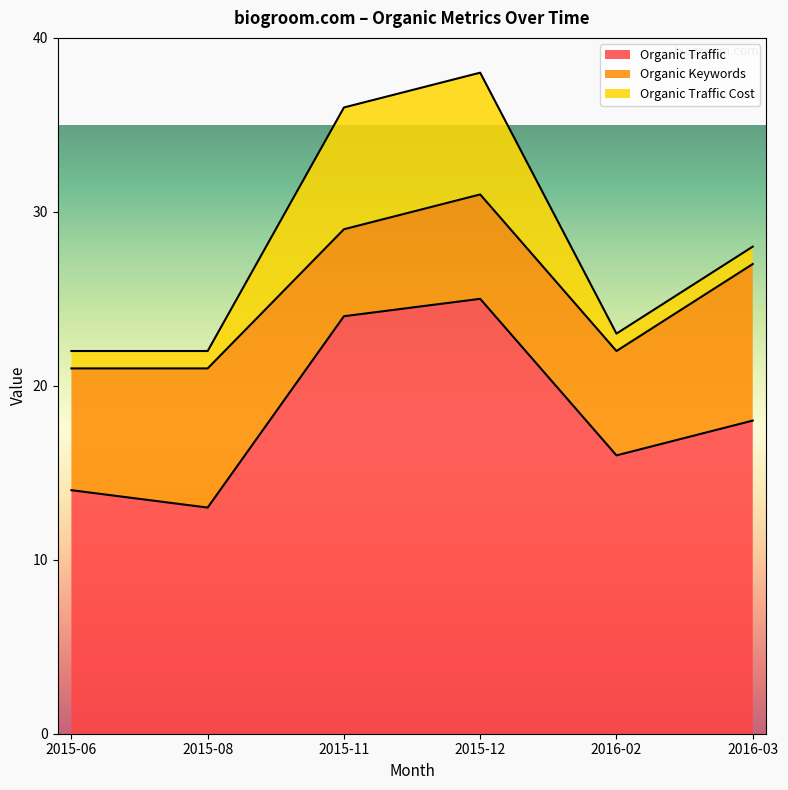

Where is the first local maximum for Organic Traffic?

2015-12